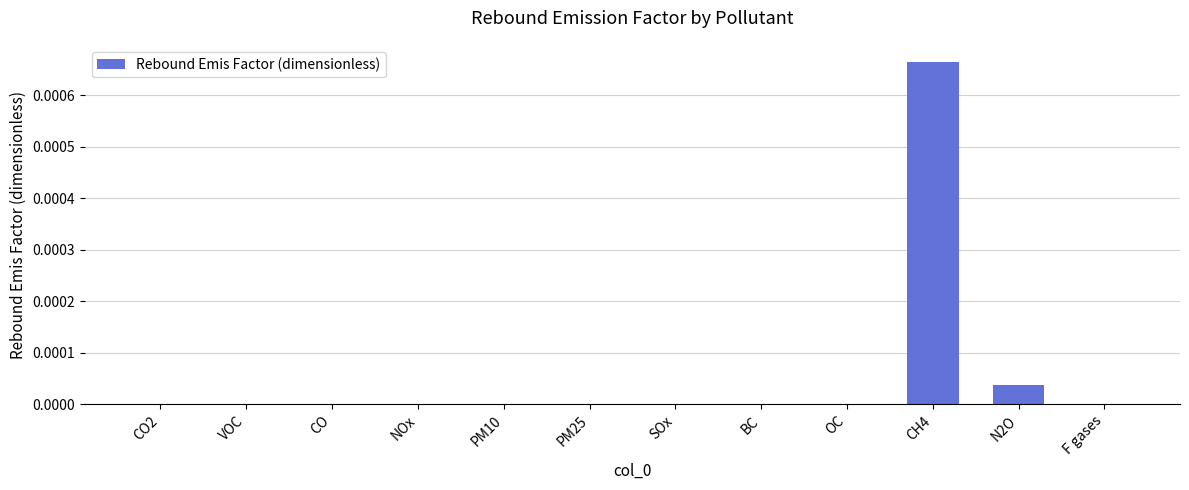

Which label corresponds to the largest value in the chart?

CH4